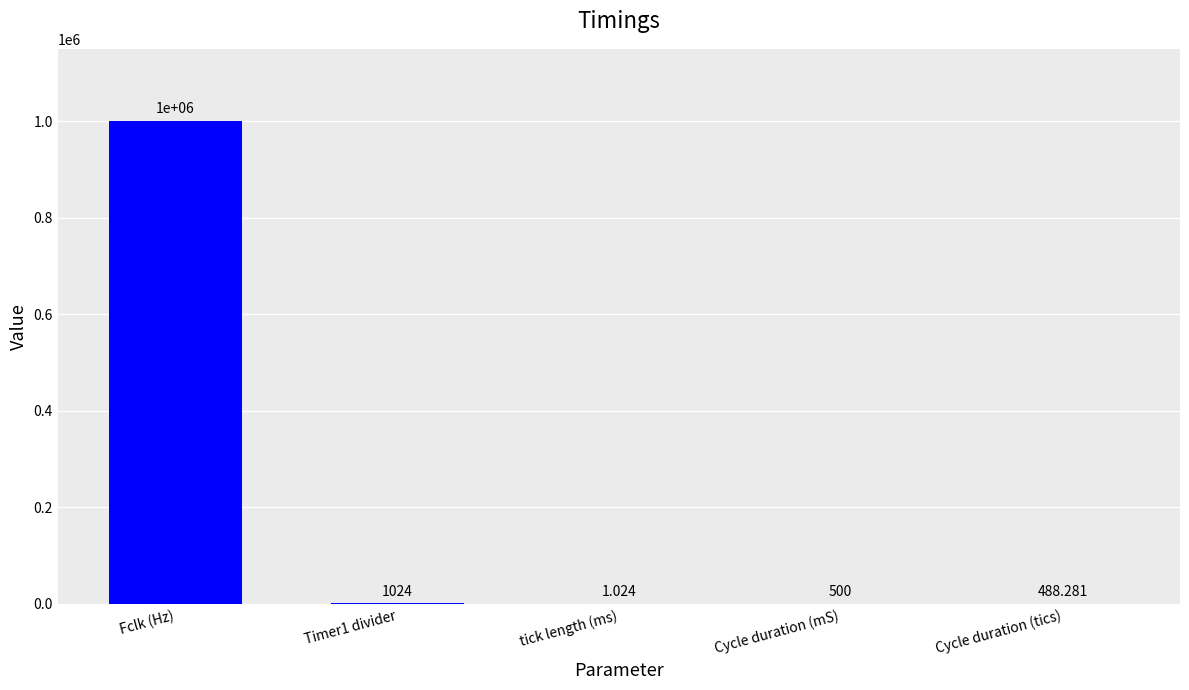

Between tick length (ms) and Fclk (Hz), which is larger?

Fclk (Hz)